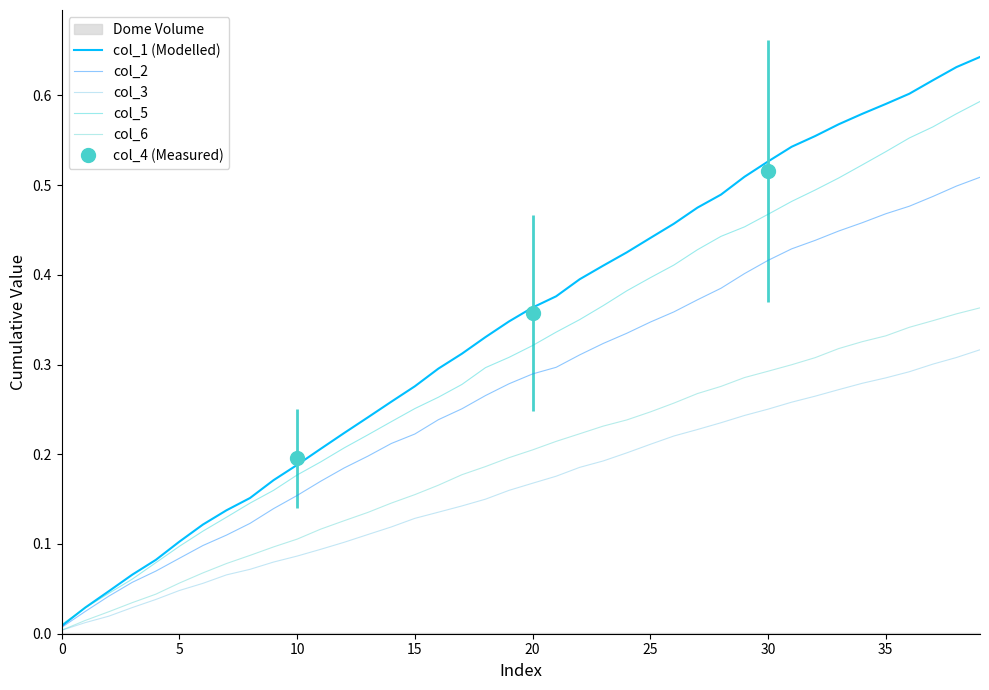

What is the average value of the col_3 series?

0.2